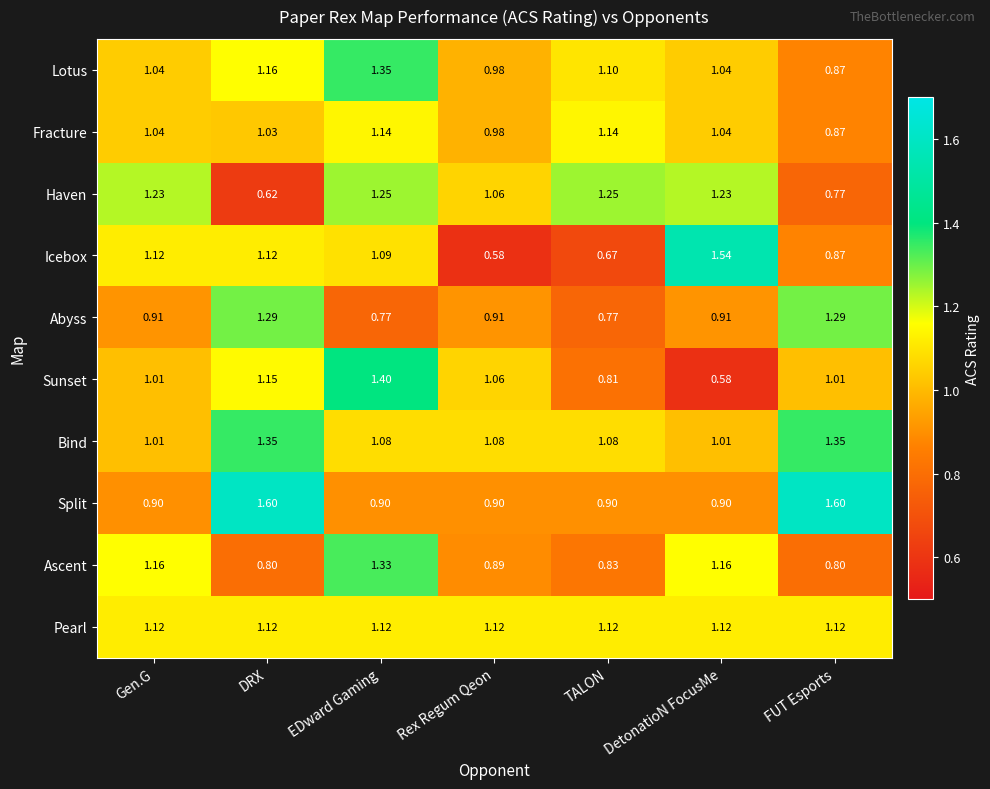

Which series has the largest total across all categories?

Bind